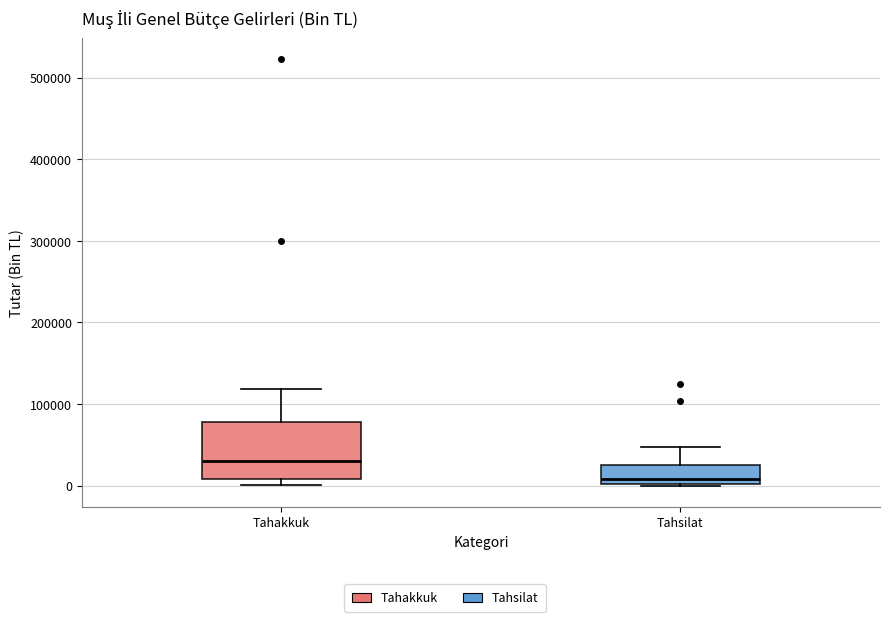

Reading left to right, transcribe this box plot: for each box, give where its median line is, the range the box spans, and where its two whiskers end, as read against the y-axis. The values are not printed on the chart, so give them approximately, as read against the axis.

Tahakkuk: median 30000, box 10000 to 80000, whiskers 0 to 120000
Tahsilat: median 10000, box 0 to 20000, whiskers 0 to 50000